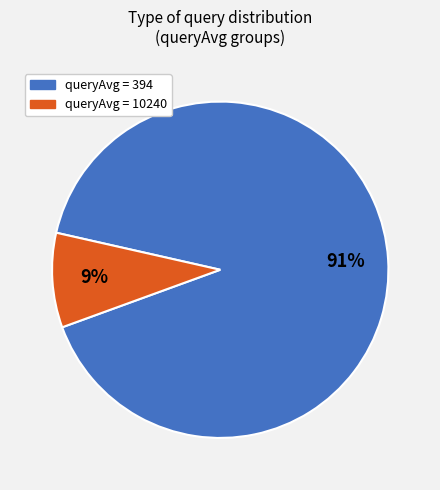

To the nearest percent, what is the average slice percentage?

50%